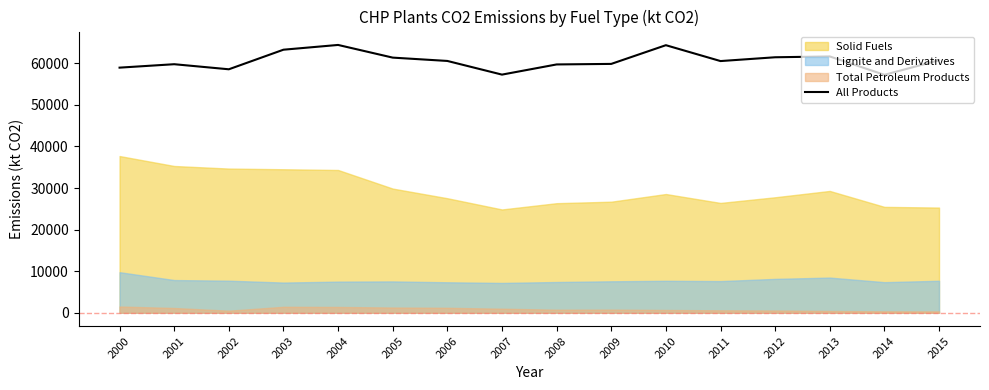

At which category does the chart reach its minimum across all series?

2014